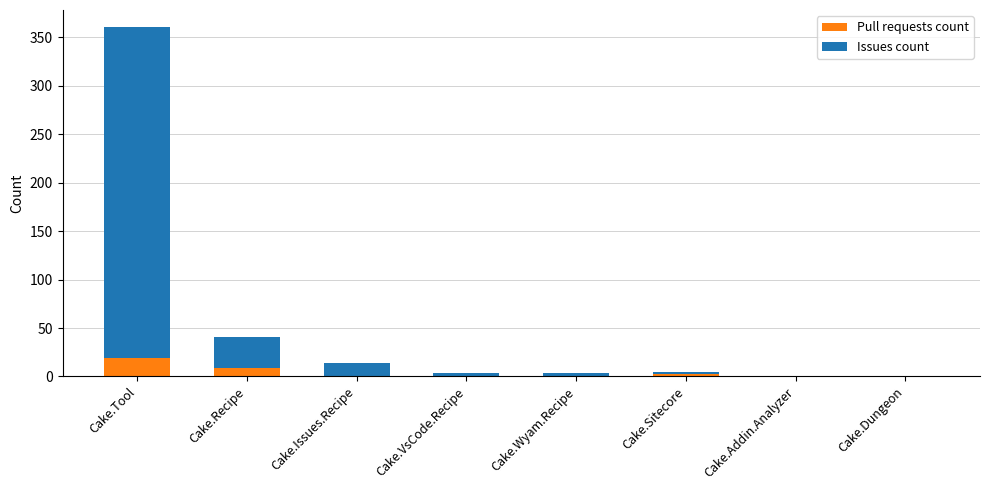

At which category is the sum across all series the highest?

Cake.Tool